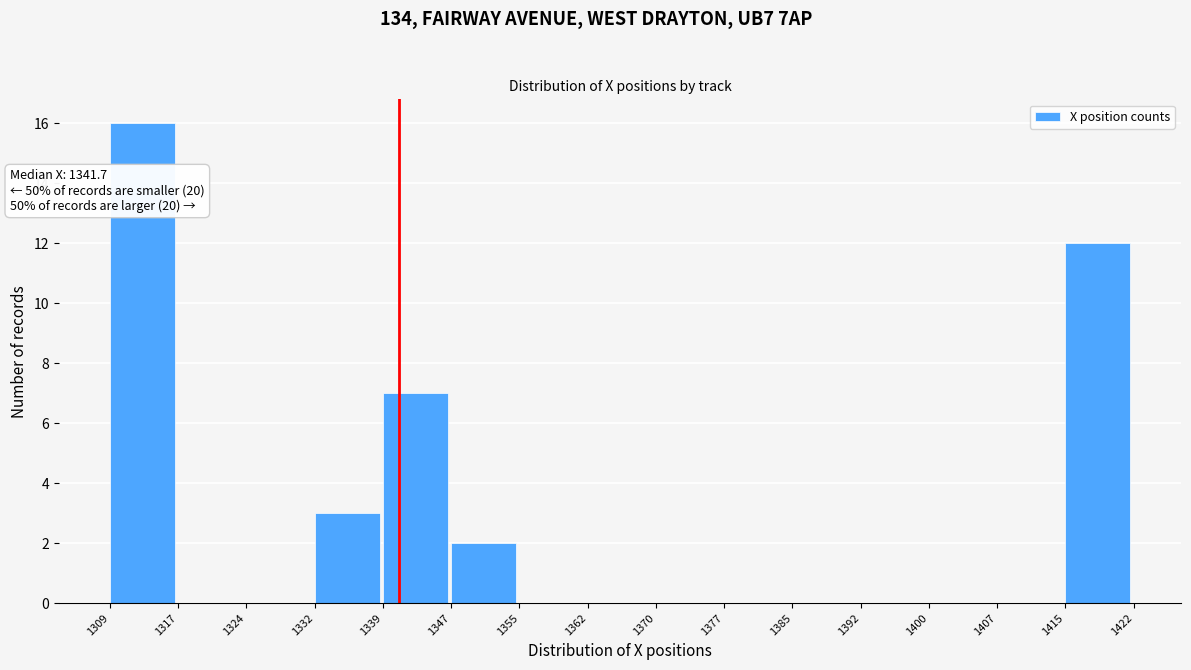

Over which range of the x-axis is the bar tallest?

1309 to 1317